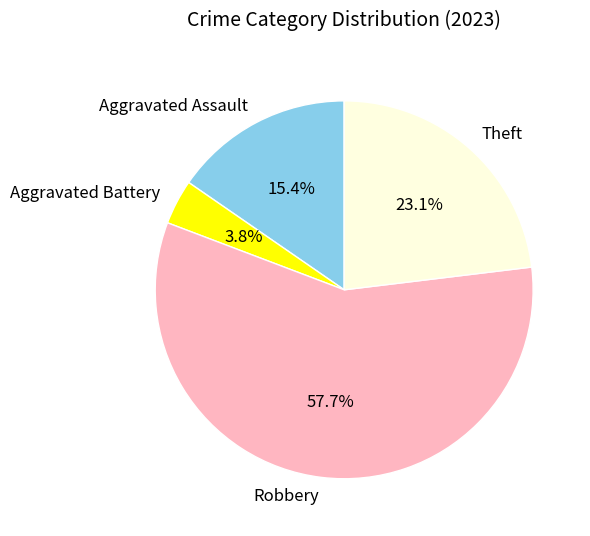

To the nearest percent, what is the difference between the Robbery and Aggravated Battery slice percentages?

54%